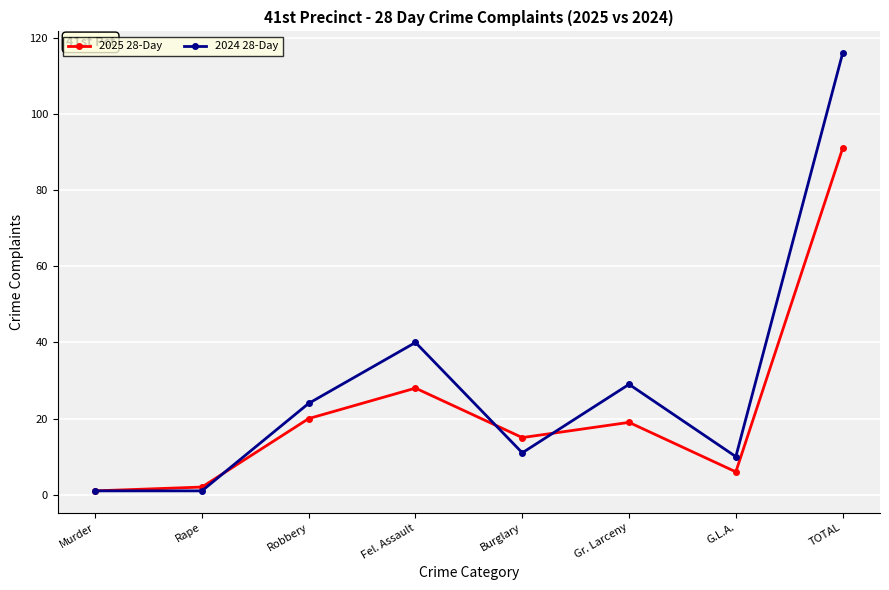

Reading left to right, transcribe all the data shown in this chart.

2025 28-Day: Murder=1	Rape=2	Robbery=20	Fel. Assault=28	Burglary=15	Gr. Larceny=19	G.L.A.=6	TOTAL=91
2024 28-Day: Murder=1	Rape=1	Robbery=24	Fel. Assault=40	Burglary=11	Gr. Larceny=29	G.L.A.=10	TOTAL=116